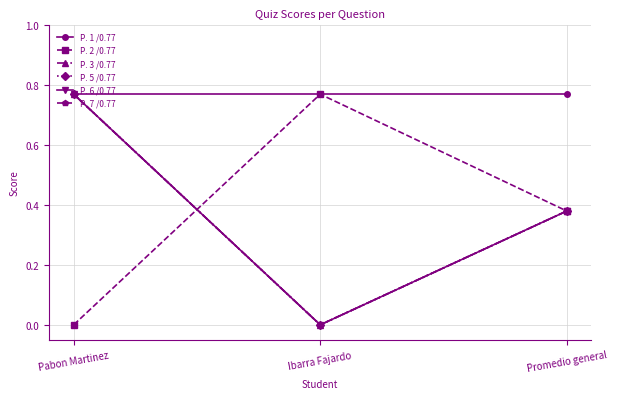

Which series has the widest spread of values?

P. 2 /0.77